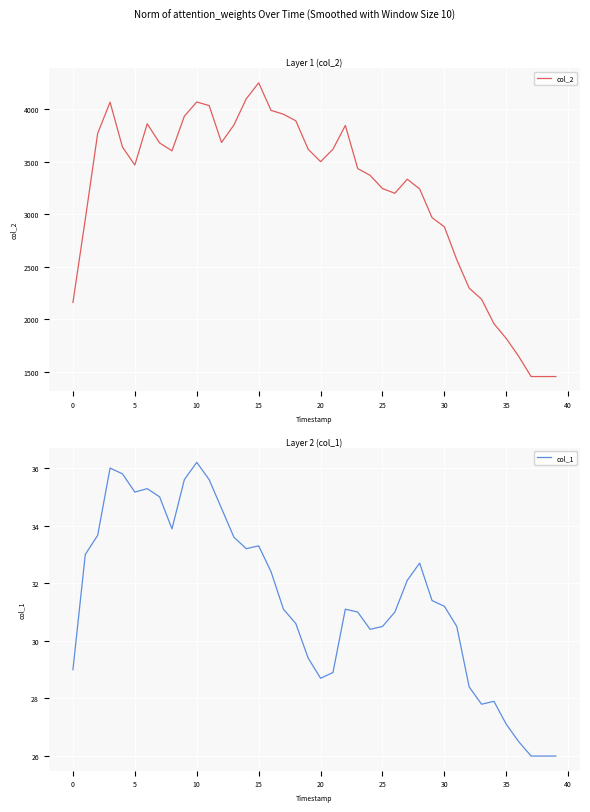

Is it true that col_1 equals 36.0 at 10?

True